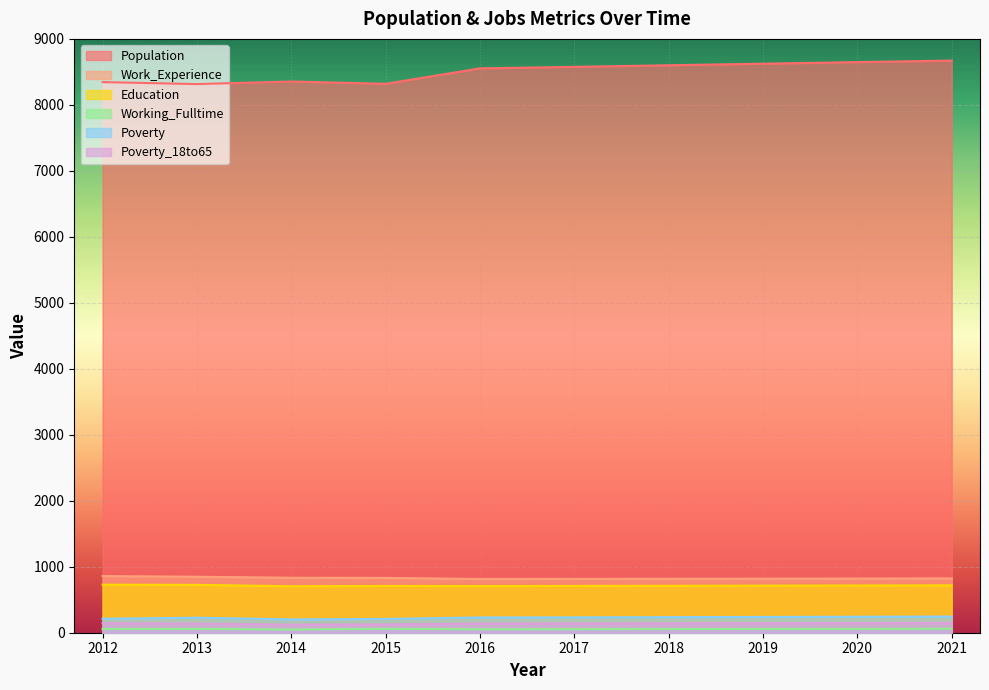

List the labels in order of Poverty_18to65 value, largest first.

2021, 2020, 2012, 2019, 2018, 2017, 2013, 2016, 2015, 2014